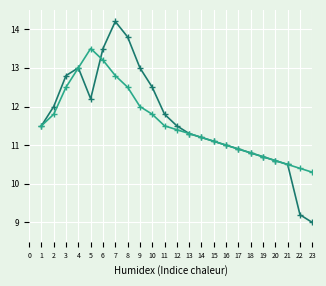

Does the chart display data point markers on the line(s)?

Yes